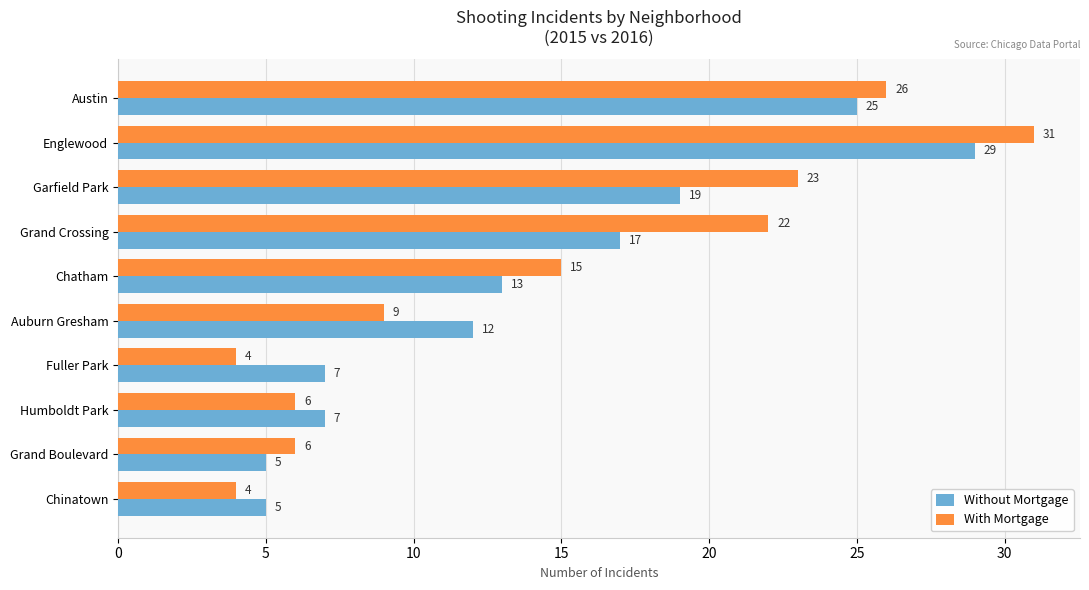

Which series has the largest range (max minus min)?

With Mortgage